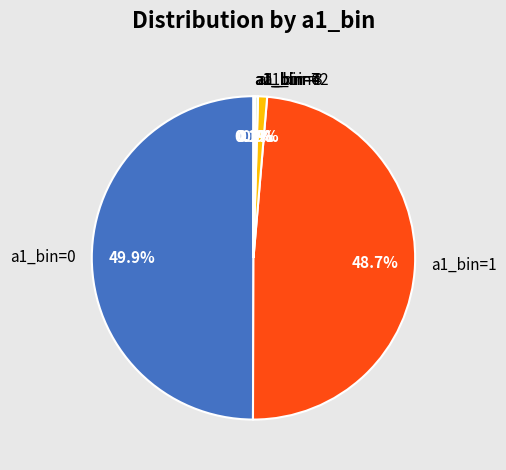

What is the ratio of the value at a1_bin=1 to the value at a1_bin=2?

54.1